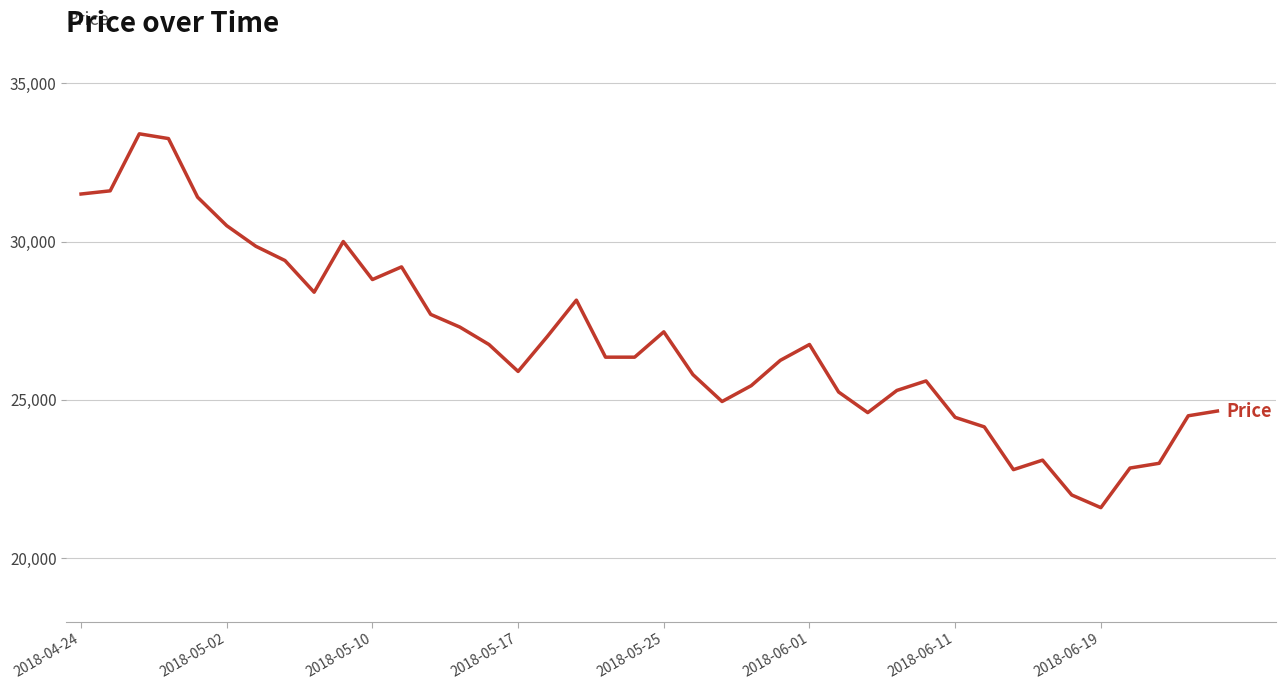

What is the difference between the maximum and minimum values?

11800